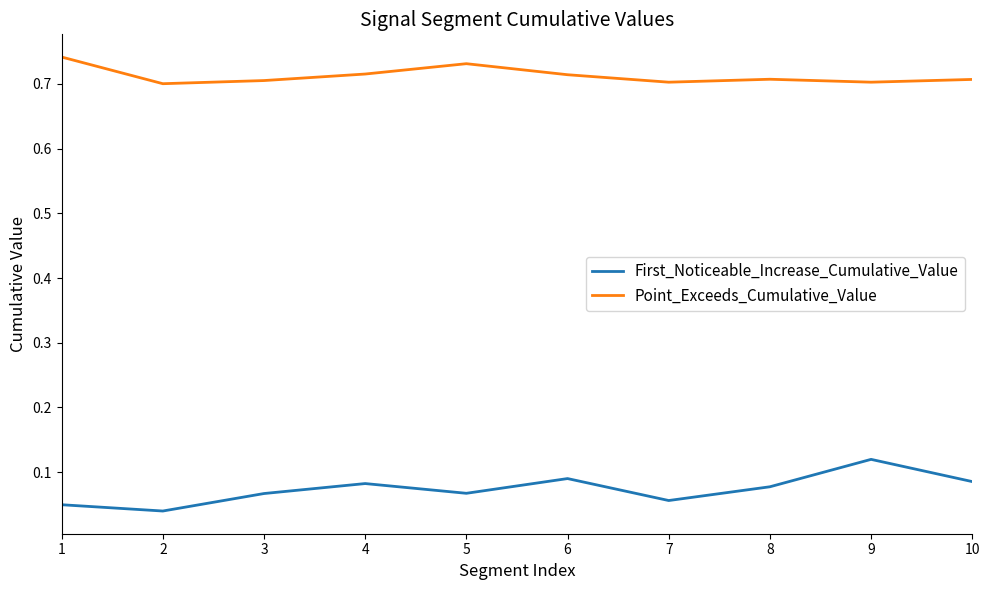

Rank the series by their maximum value, from lowest to highest.

First_Noticeable_Increase_Cumulative_Value, Point_Exceeds_Cumulative_Value